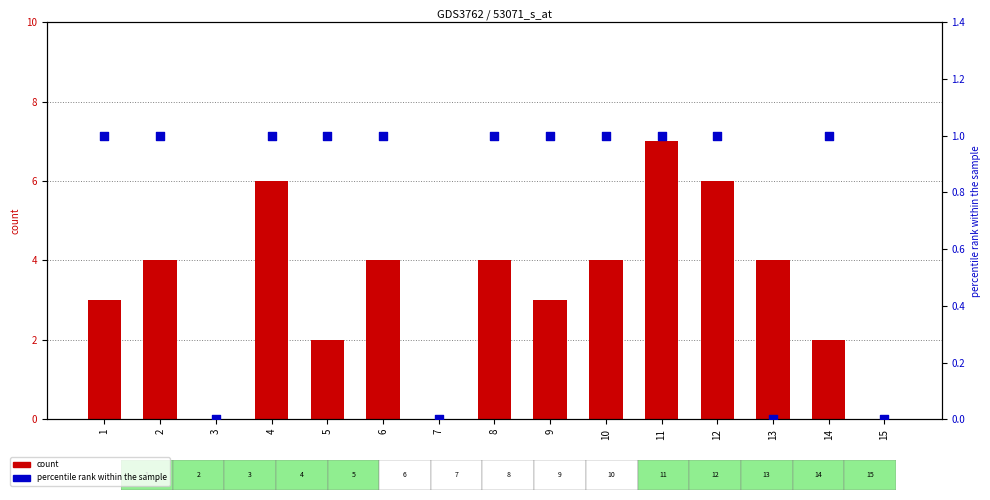

What is the total value across all series at 12?

7